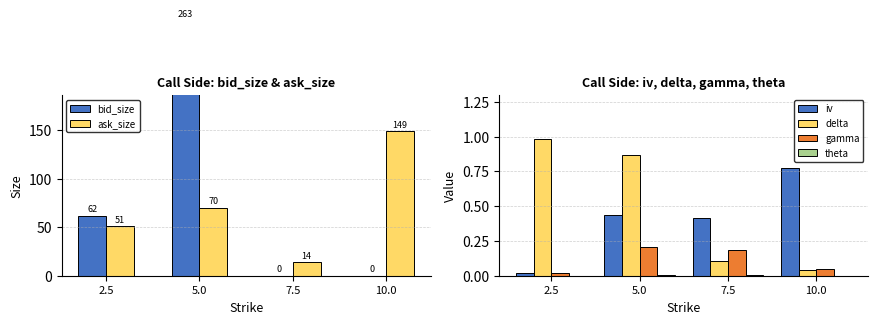

What is the sum of all gamma values?

0.5